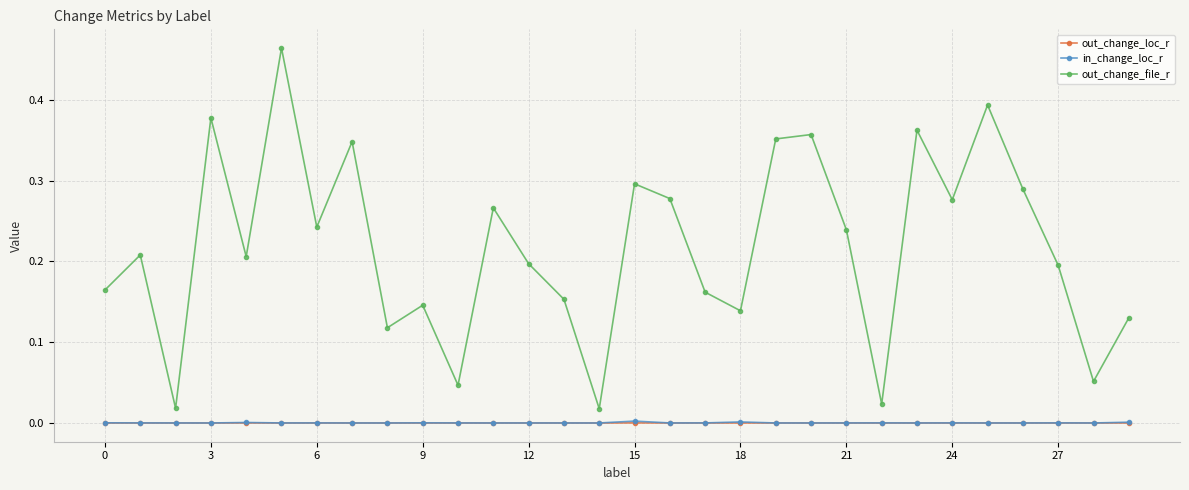

Which series has the widest spread of values?

out_change_file_r